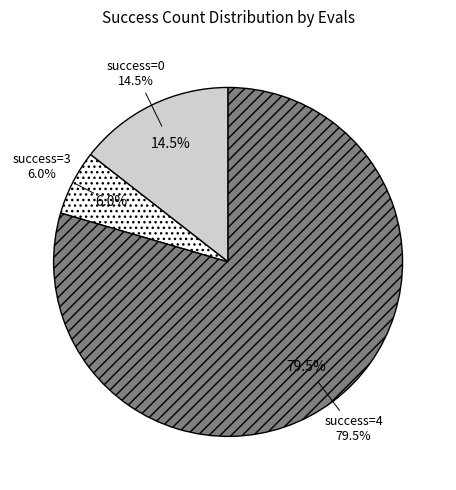

To the nearest percent, what is the combined percentage of 0 and 4?

94%